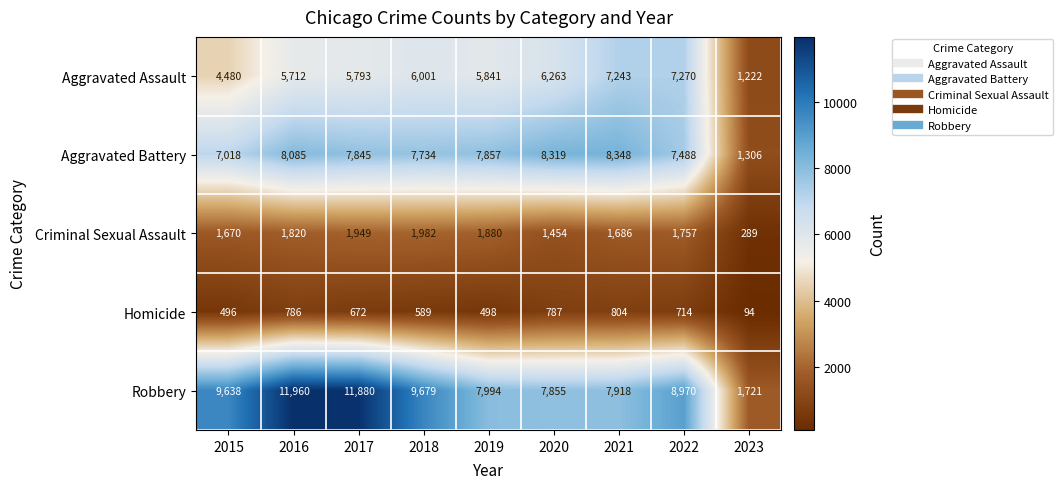

At which label is Aggravated Battery closest to 4827?

2015